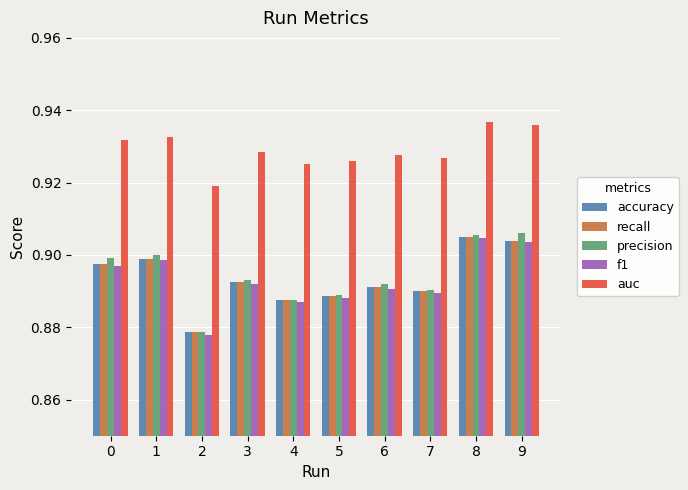

Is the value of auc at 0 greater than the value of f1 at 5?

Yes